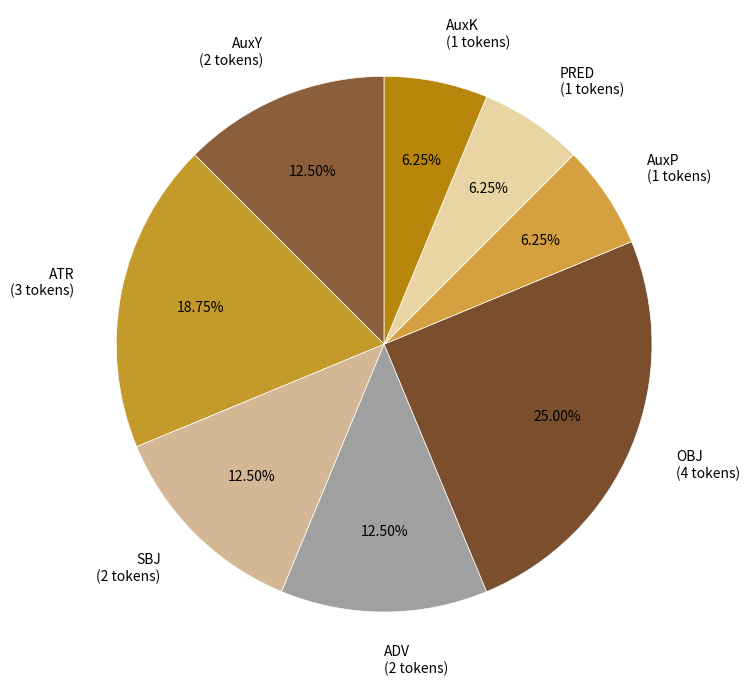

To the nearest percent, what is the difference between the largest and smallest slice percentages?

19%